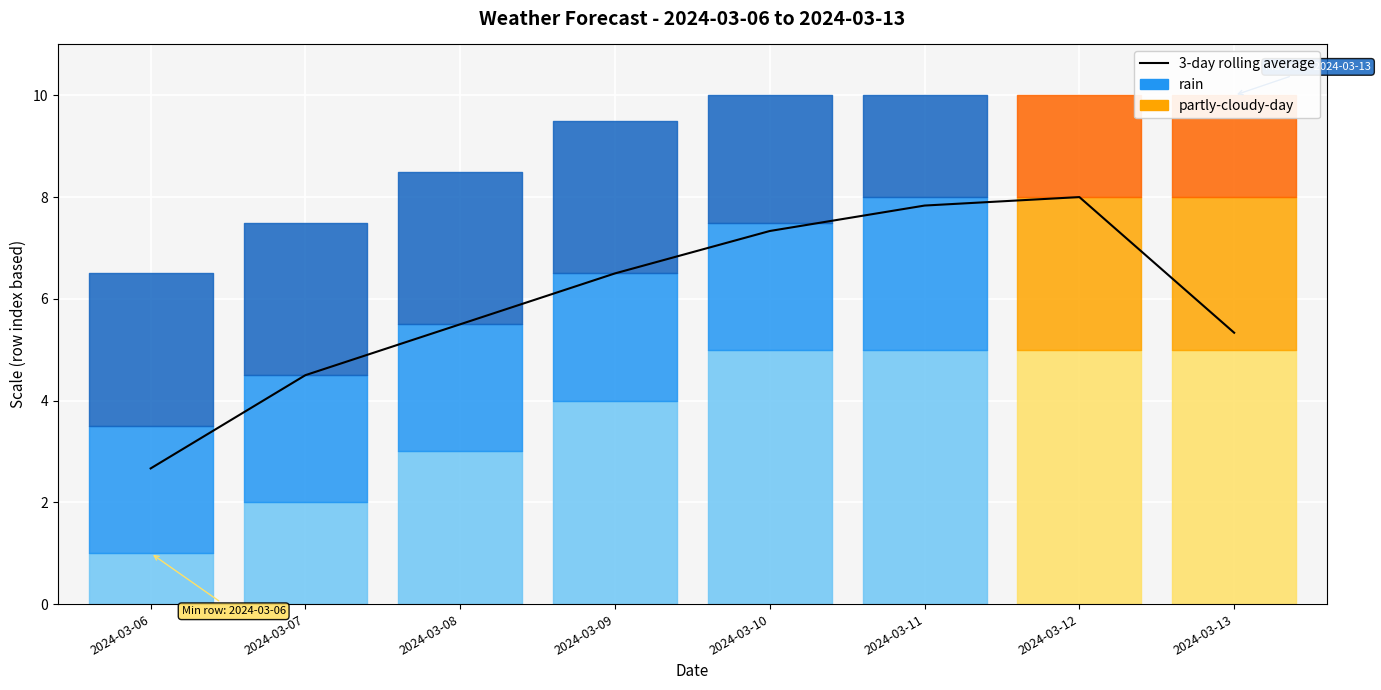

Which has a higher value, 2024-03-12 or 2024-03-07?

2024-03-12